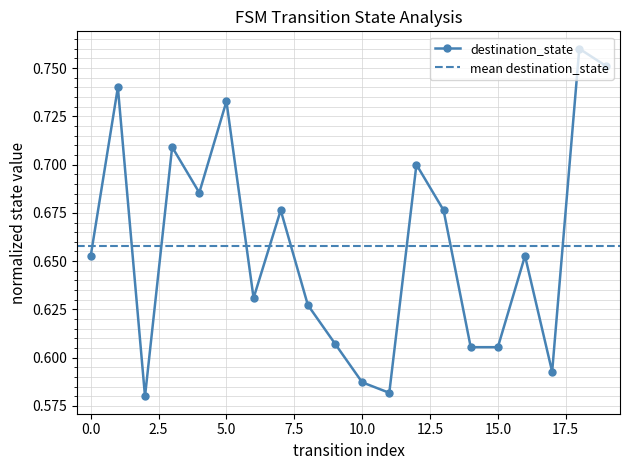

Which category has the lowest value across all series?

2